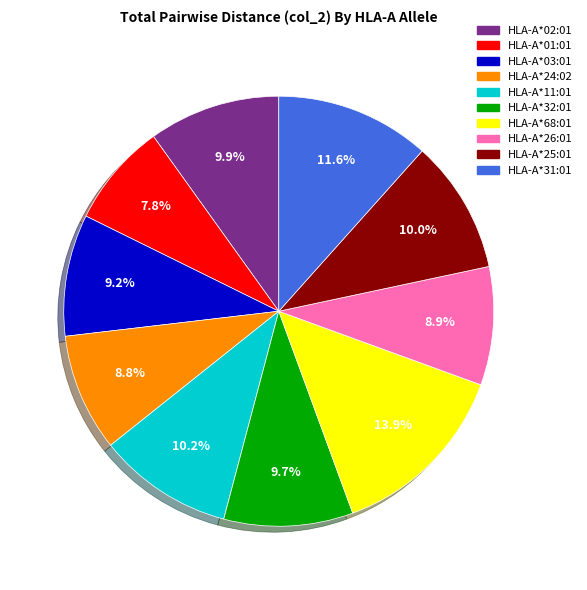

Is it true that HLA-A*32:01 is 10% of the pie?

True